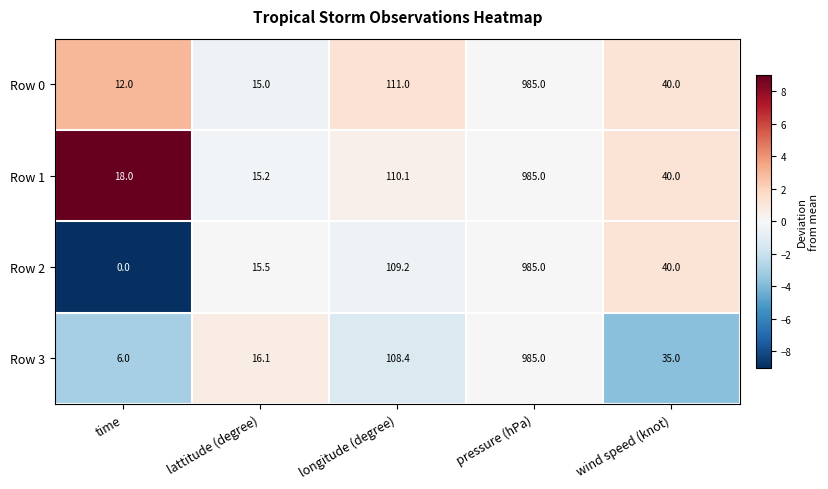

Which series has the widest spread of values?

Row 2